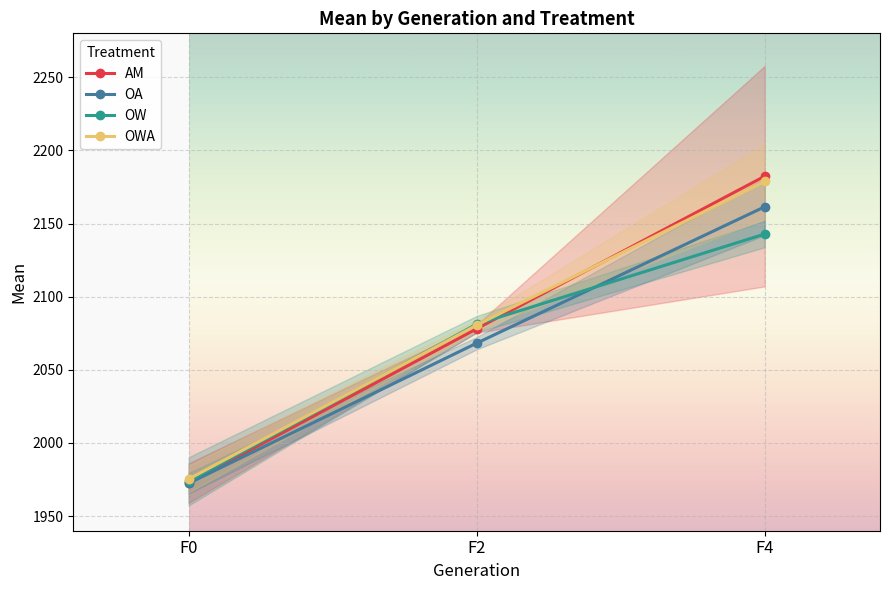

Reading right to left, what are all the values shown in this chart?

AM: 2182.3	2078.1	1972.5
OA: 2161.4	2068.2	1972.4
OW: 2142.8	2081.2	1973.7
OWA: 2178.8	2080.5	1975.2